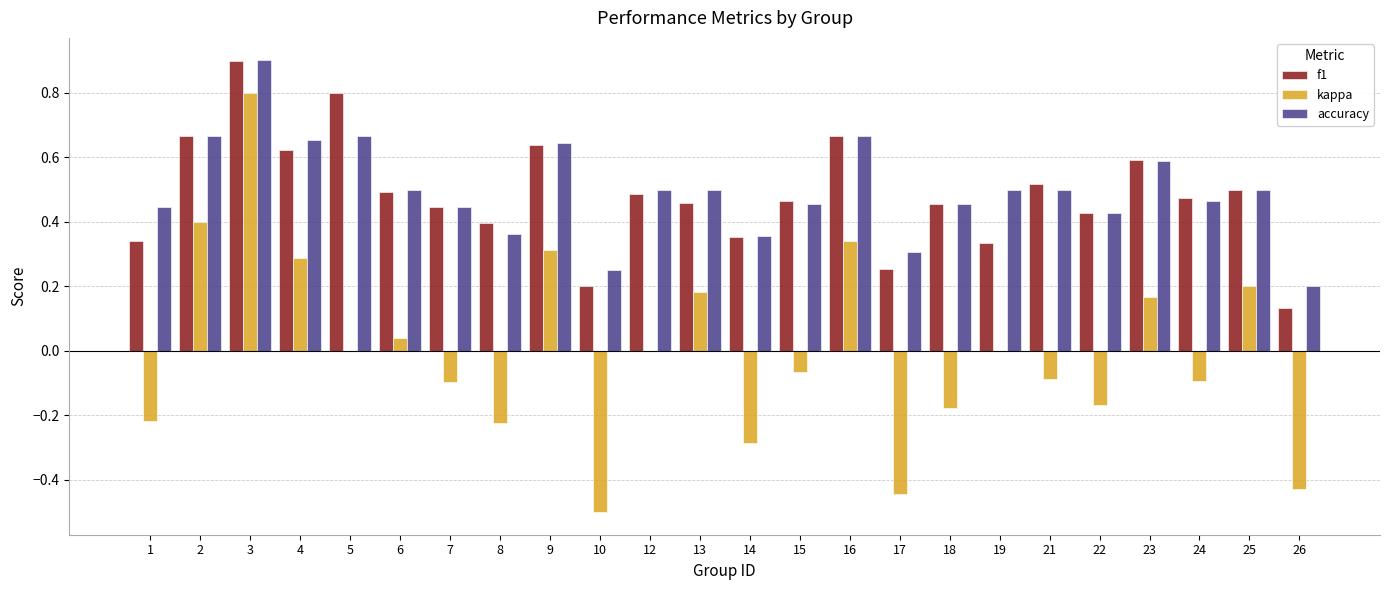

The value of accuracy at 13 is 0.5. True or false?

True